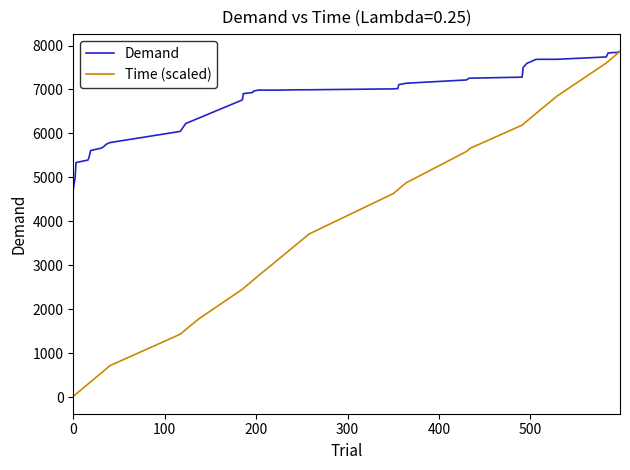

Which series has the largest range (max minus min)?

Time (scaled)